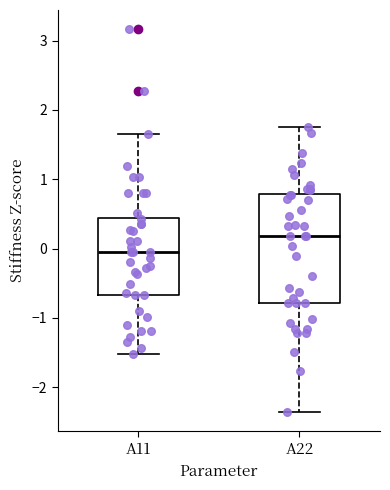

Reading left to right, read every box against the y-axis: the position of its median line, the range the box covers, and the ends of its whiskers. The values are not printed on the chart, so give them approximately, as read against the axis.

A11: median 0.0, box -0.7 to 0.4, whiskers -1.5 to 1.7
A22: median 0.2, box -0.8 to 0.8, whiskers -2.4 to 1.7